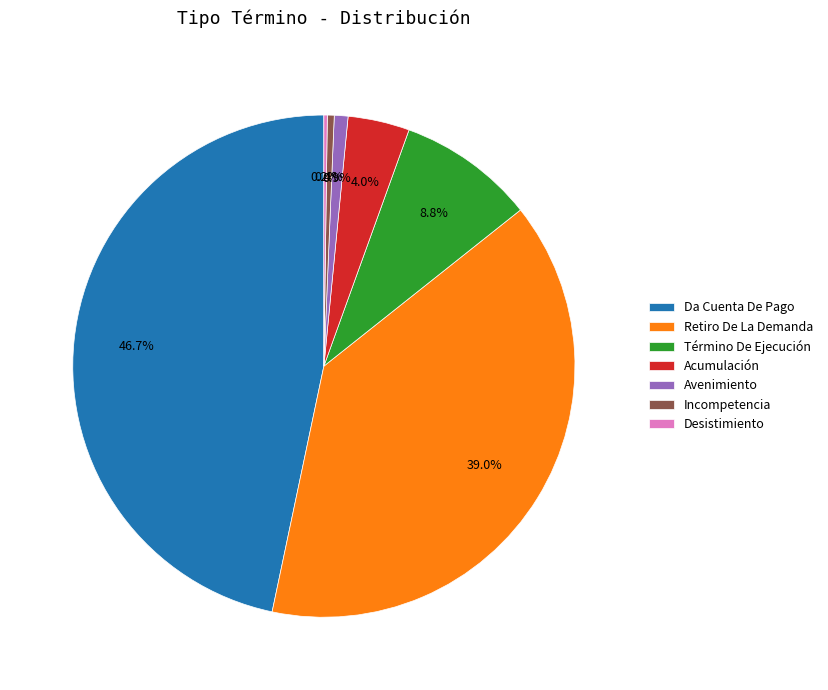

Between Incompetencia and Retiro De La Demanda, which is larger?

Retiro De La Demanda